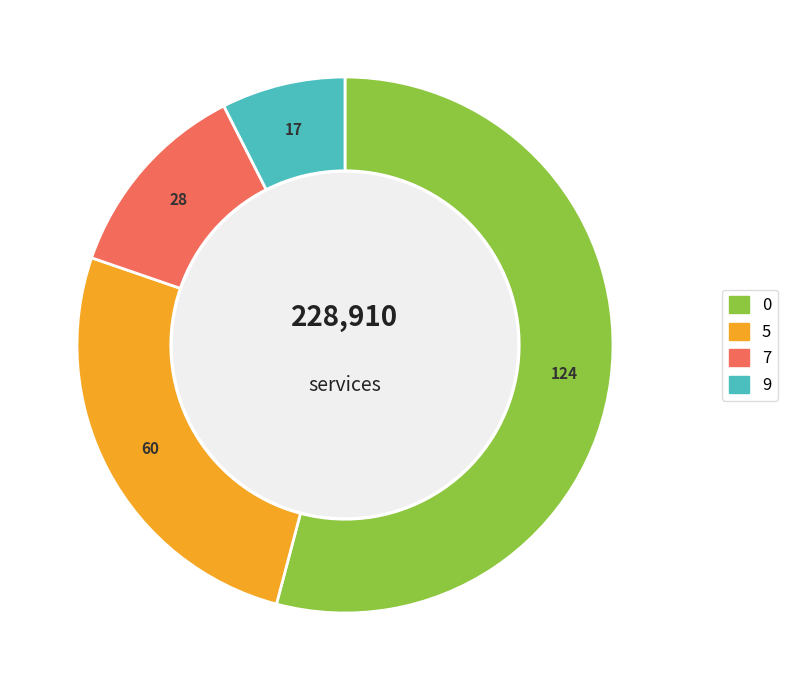

Is there a majority slice in this chart?

Yes